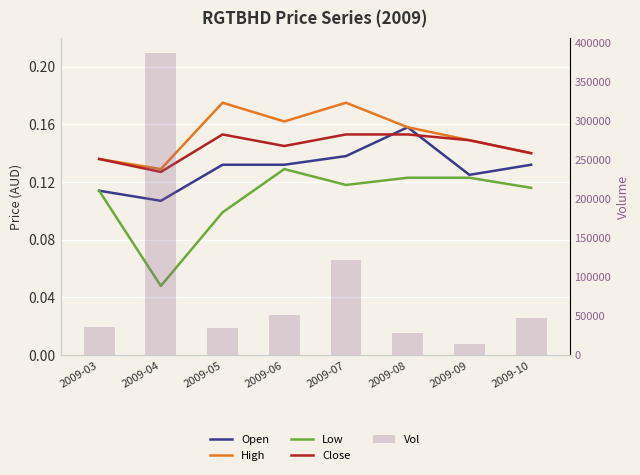

At how many categories does at least one series exceed 158027?

1